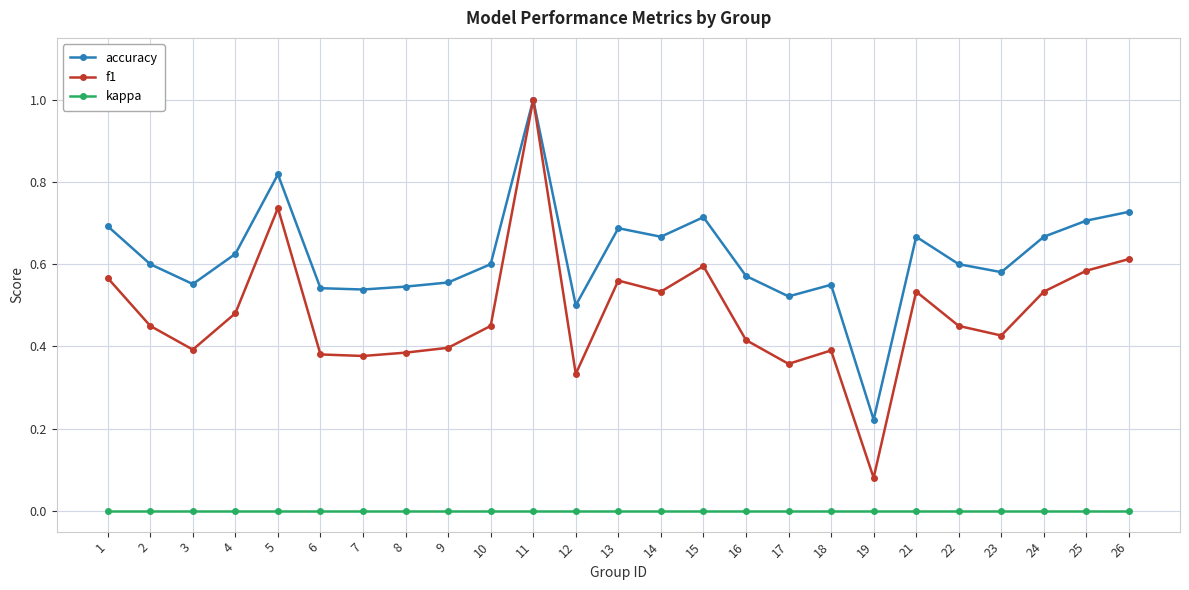

How many lines are shown in the chart?

3